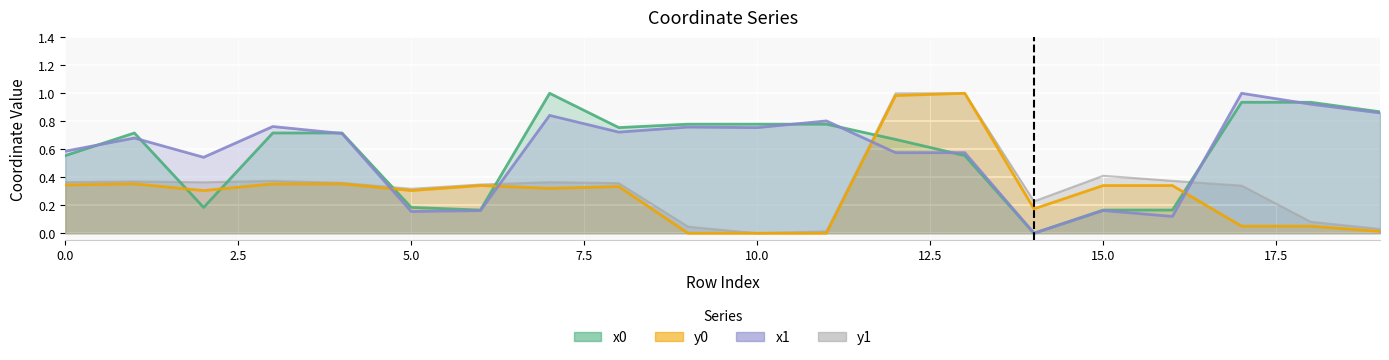

At which category does the chart reach its peak across all series?

7